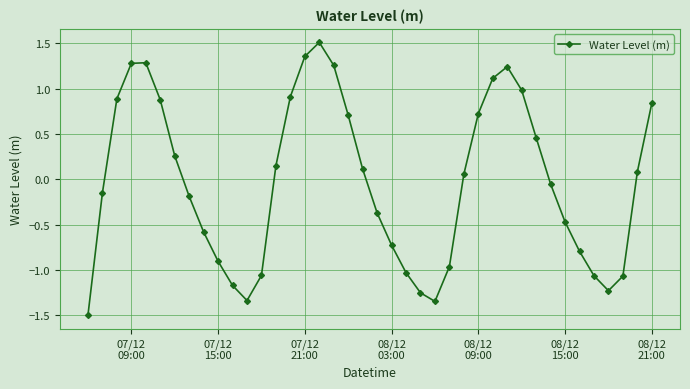

How many positive values are there?

20